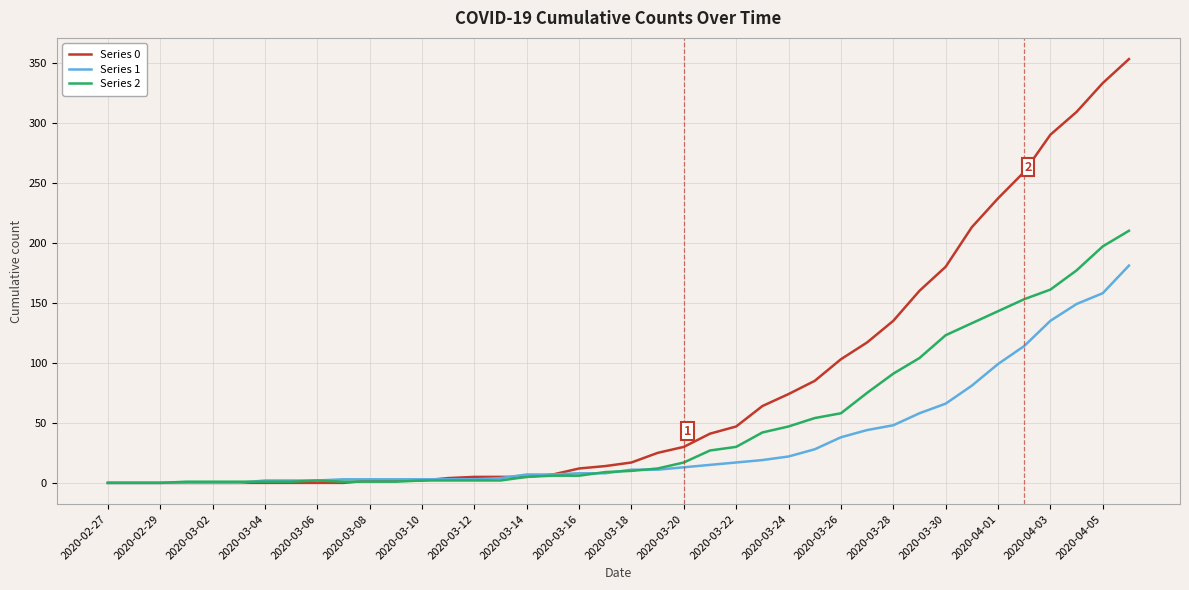

Which series has the largest total across all categories?

Series 0